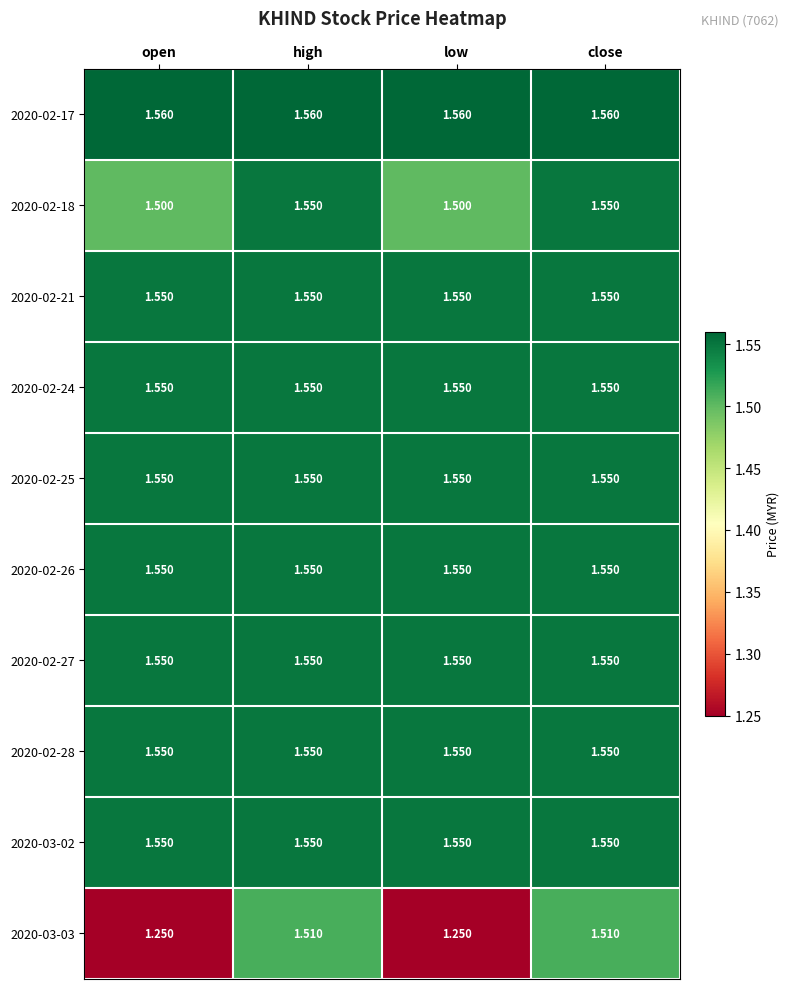

Is the value of 2020-02-21 at close greater than the value of 2020-03-03 at low?

Yes